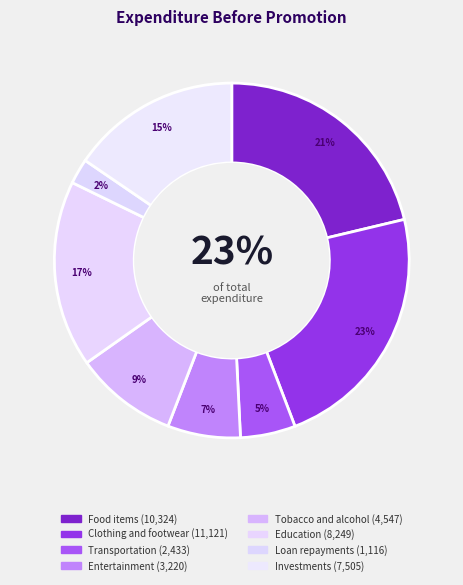

Is there a majority slice in this chart?

No